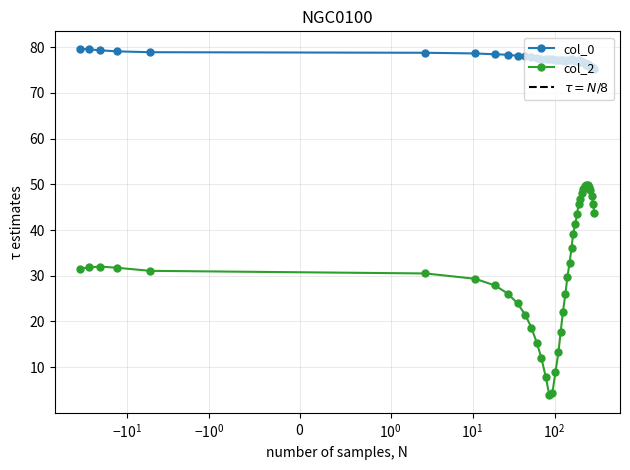

What is the value of the col_0 point at the 27th from the left?

77.1